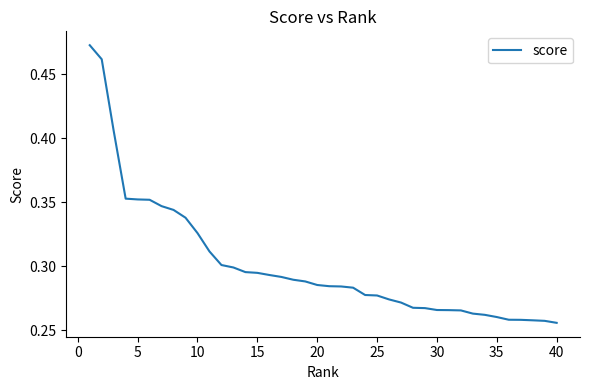

What is the sum of all values?

12.1